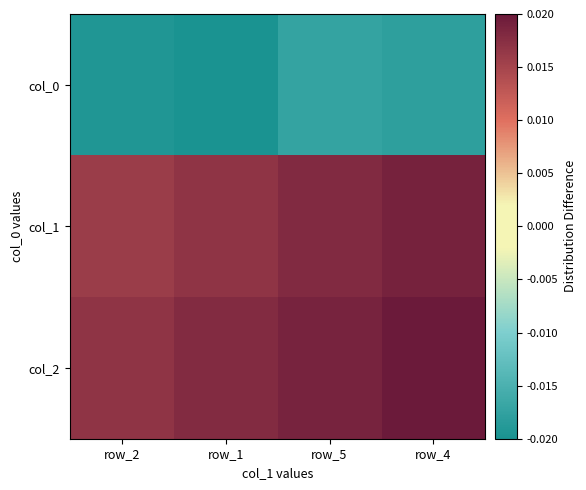

Which has a higher value, row_4 or row_2?

row_4